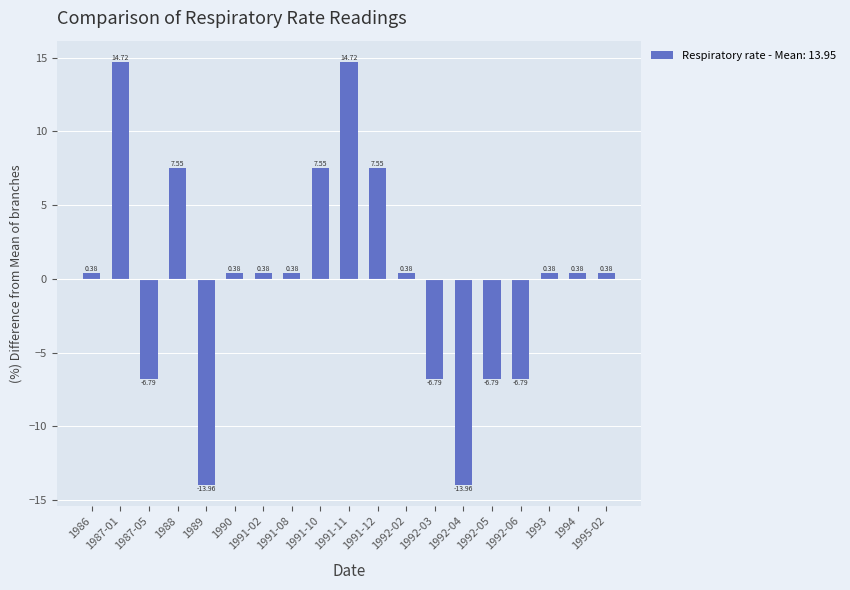

What is the difference between the maximum and minimum values?

28.7